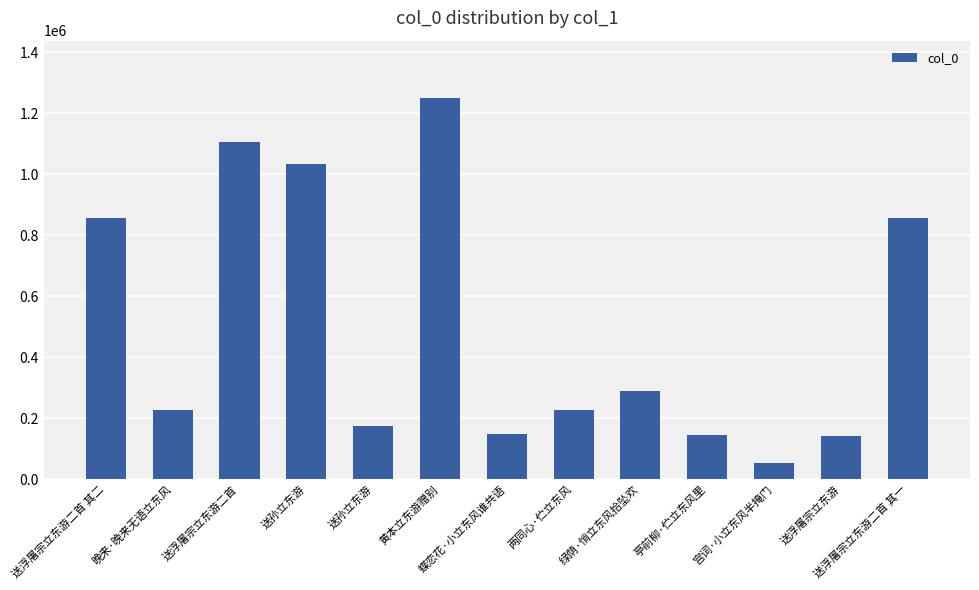

How many series are shown in this chart?

1